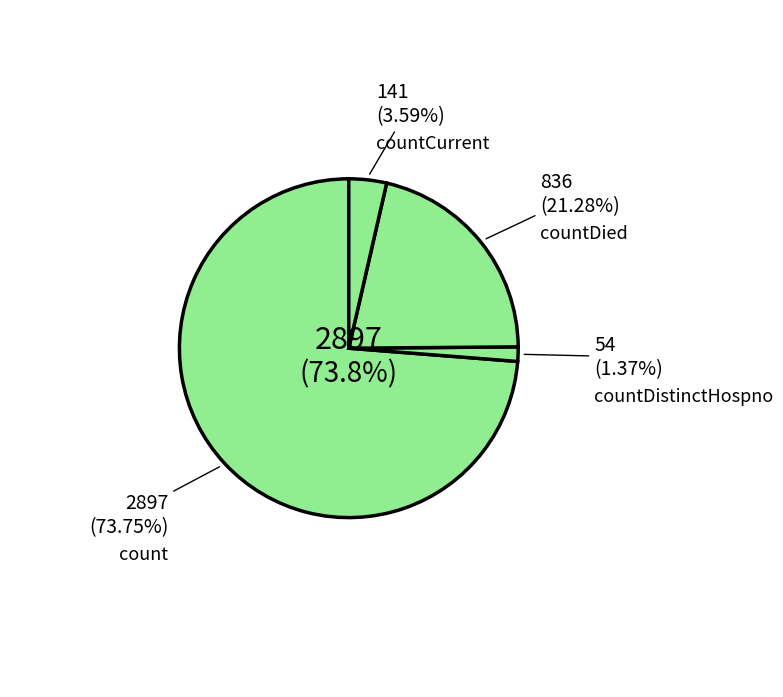

What is the majority slice?

count